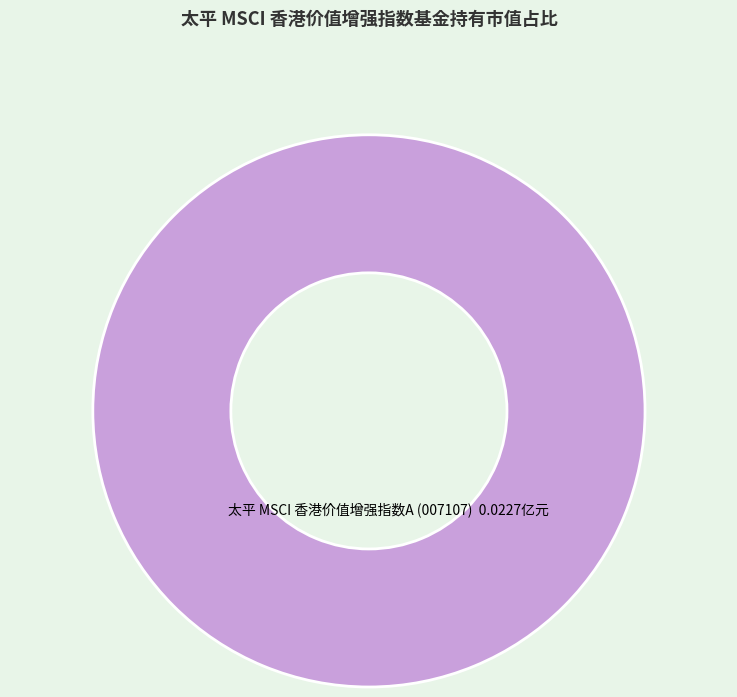

How many segments does this pie chart have?

1